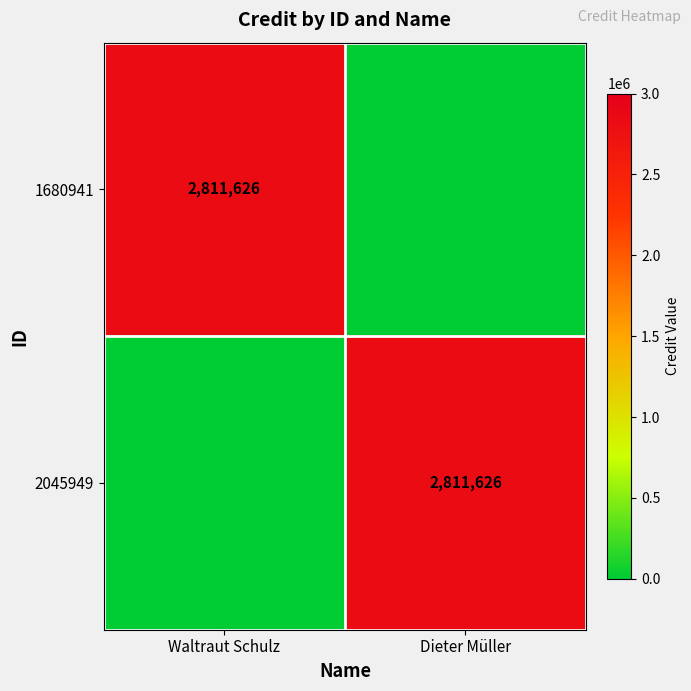

The value of 1680941 at Waltraut Schulz is 2811626. True or false?

True